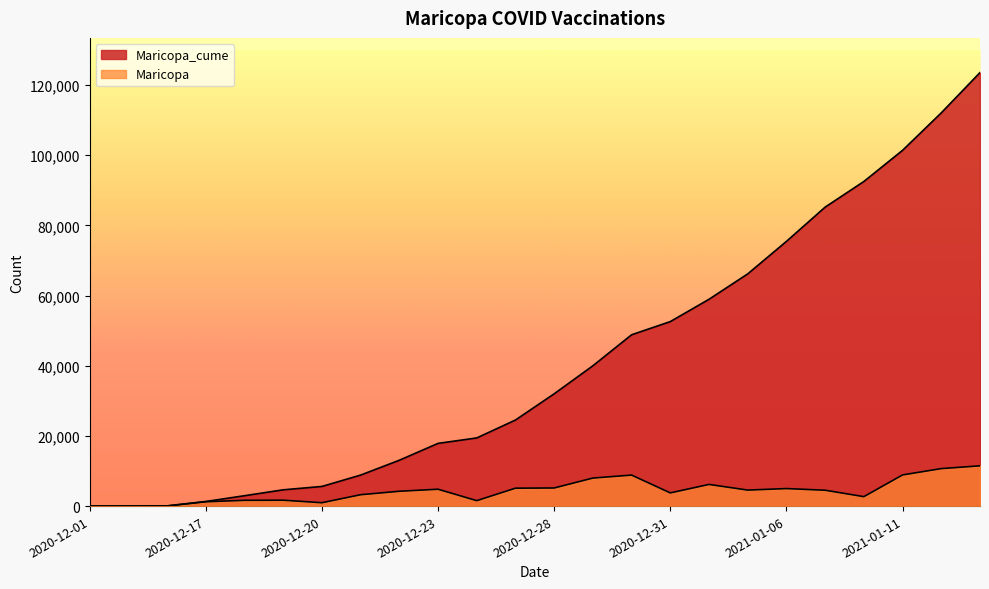

Does the chart have visible grid lines?

No